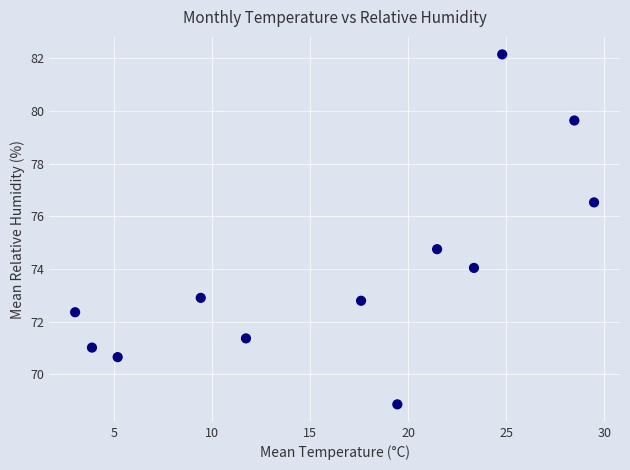

What is the range of Y values (max minus min)?

13.3